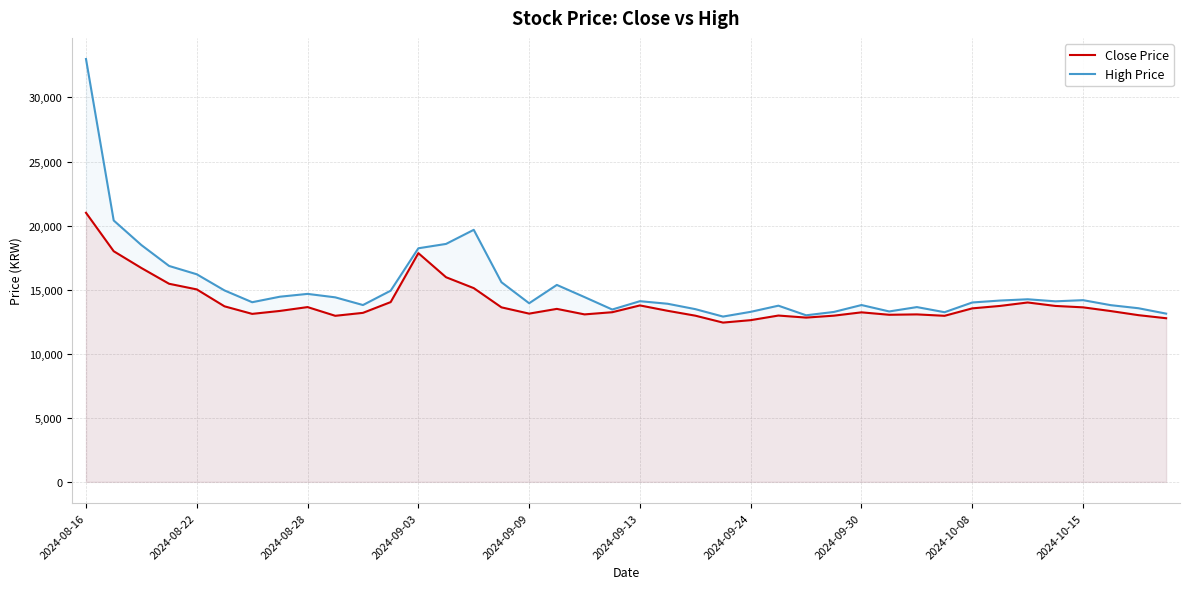

How many interior local peaks does the Close Price series have?

8